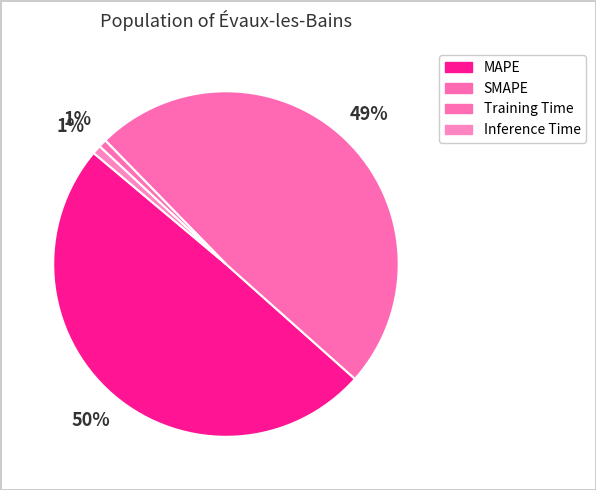

What is the smallest slice in the pie chart?

Training Time